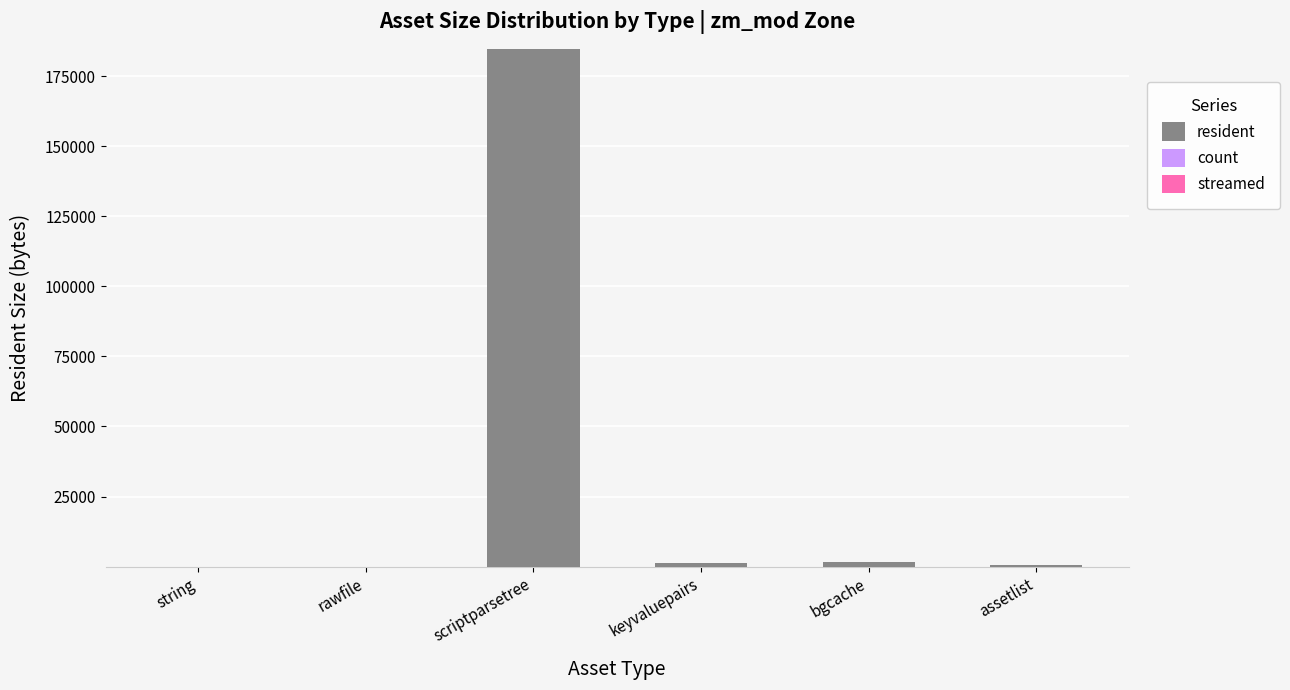

What is the sum of all resident values?

187942